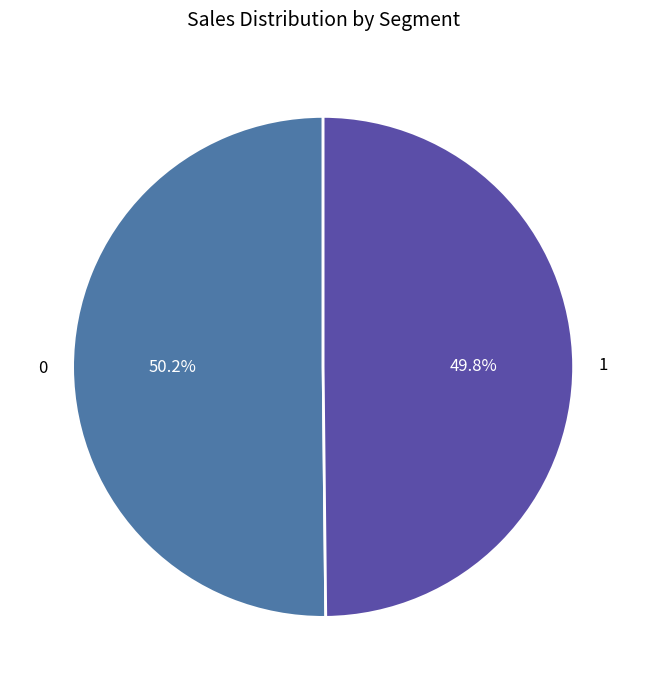

Is there any slice that represents more than half of the pie?

Yes